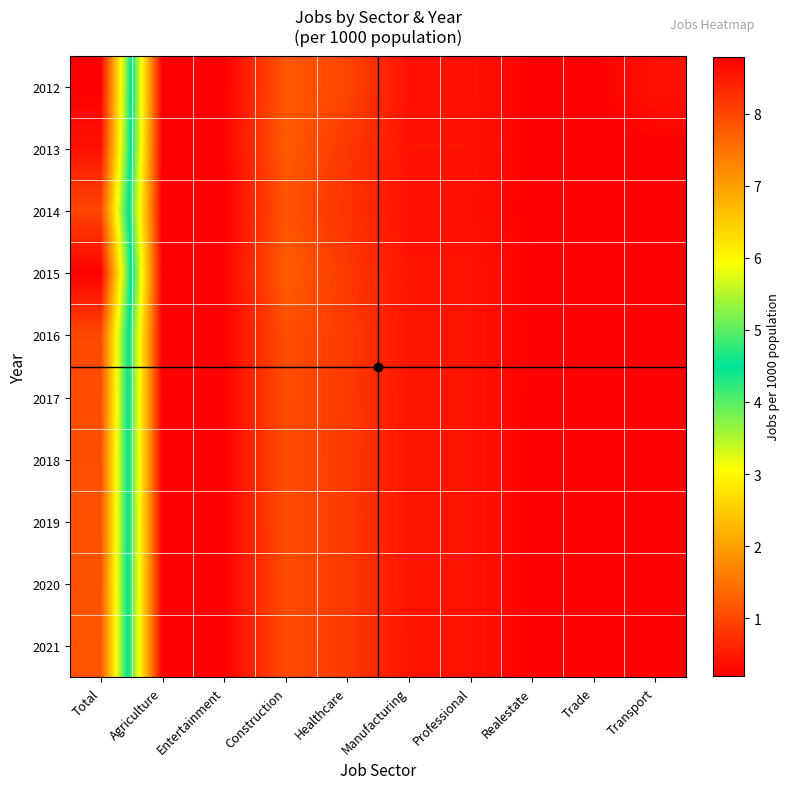

Rank the series at Total from lowest to highest value.

2021, 2020, 2019, 2018, 2017, 2016, 2014, 2013, 2012, 2015